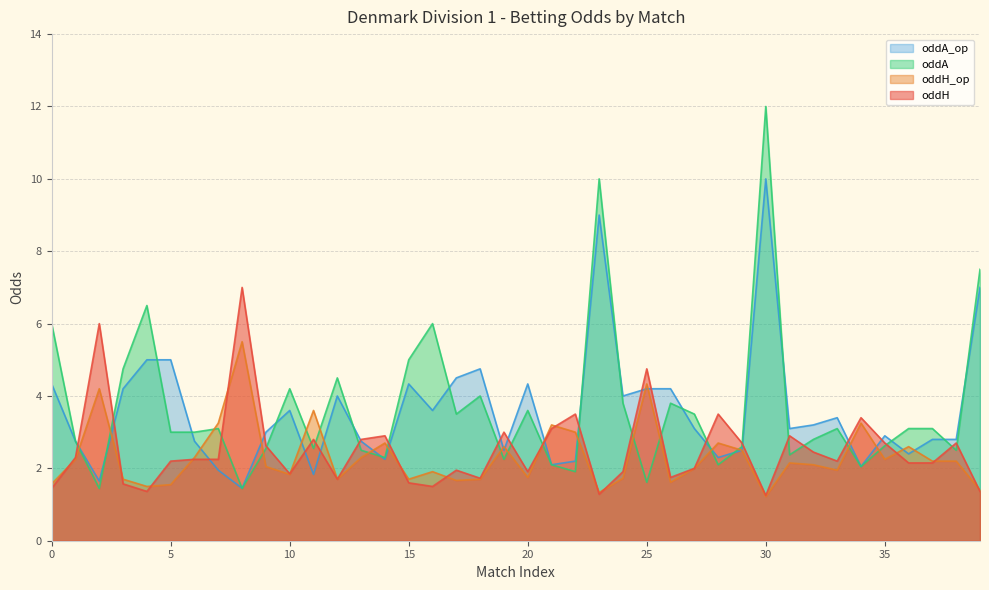

What is the minimum value for oddH_op?

1.2